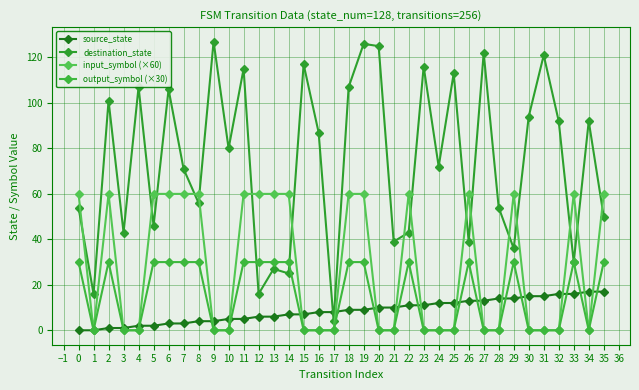

What are all the series names shown in the legend?

source_state, destination_state, input_symbol (×60), output_symbol (×30)